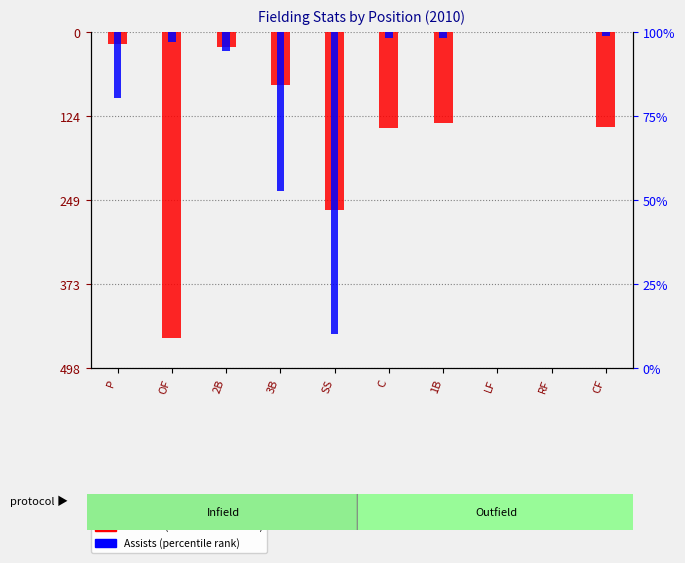

The Assists series shows -7 at CF. True or false?

False